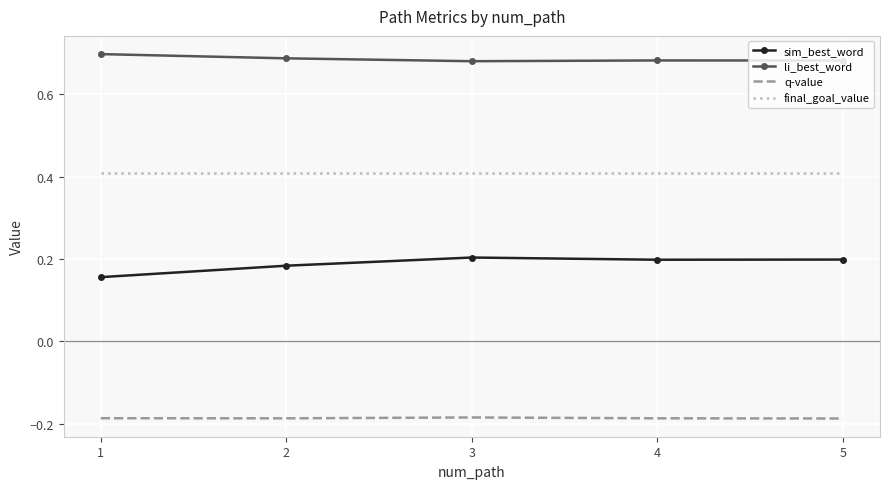

What is the spread (max minus min) of values at 1?

0.9